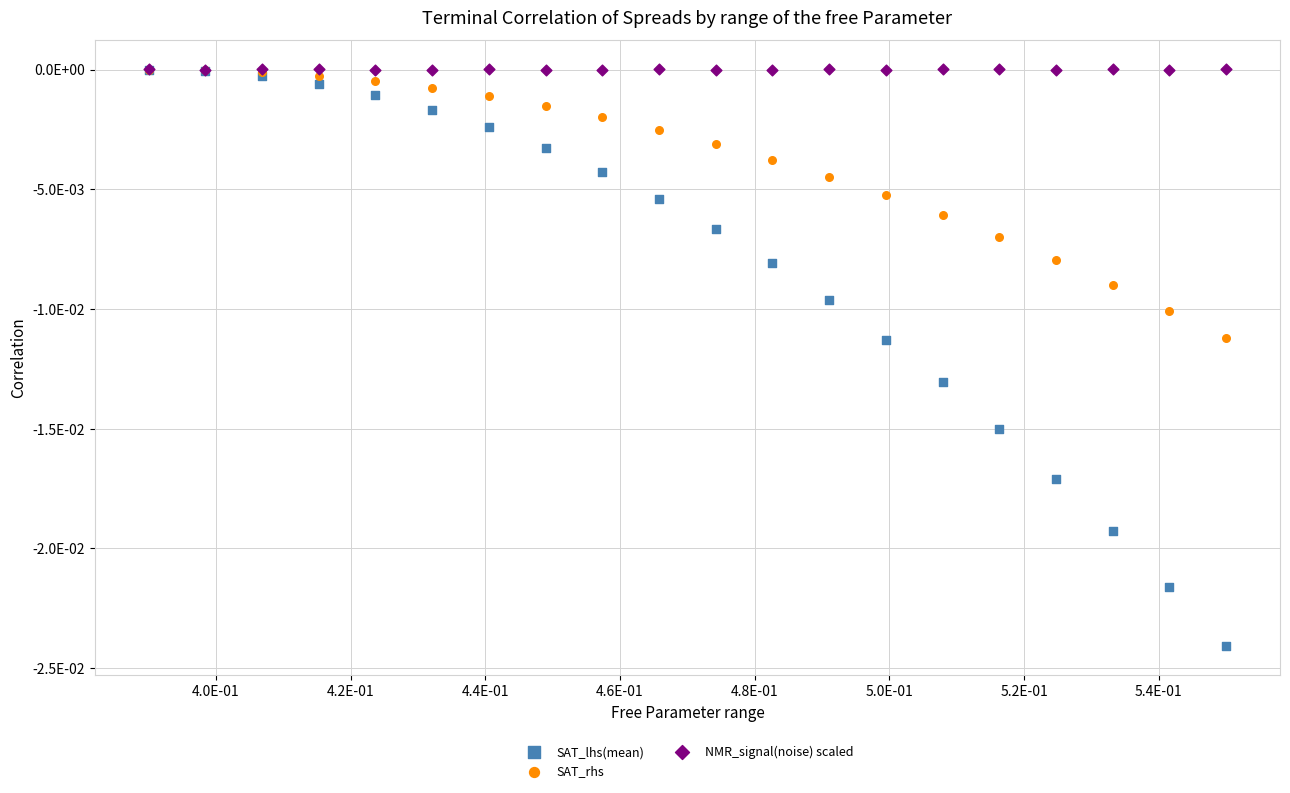

Which series contains the lowest Y value?

SAT_lhs(mean)